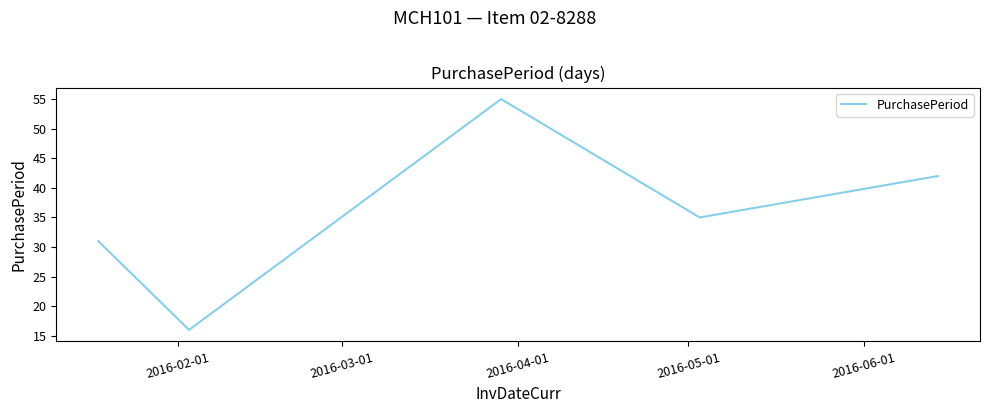

True or false: the data has more than 1 interior local peaks.

False